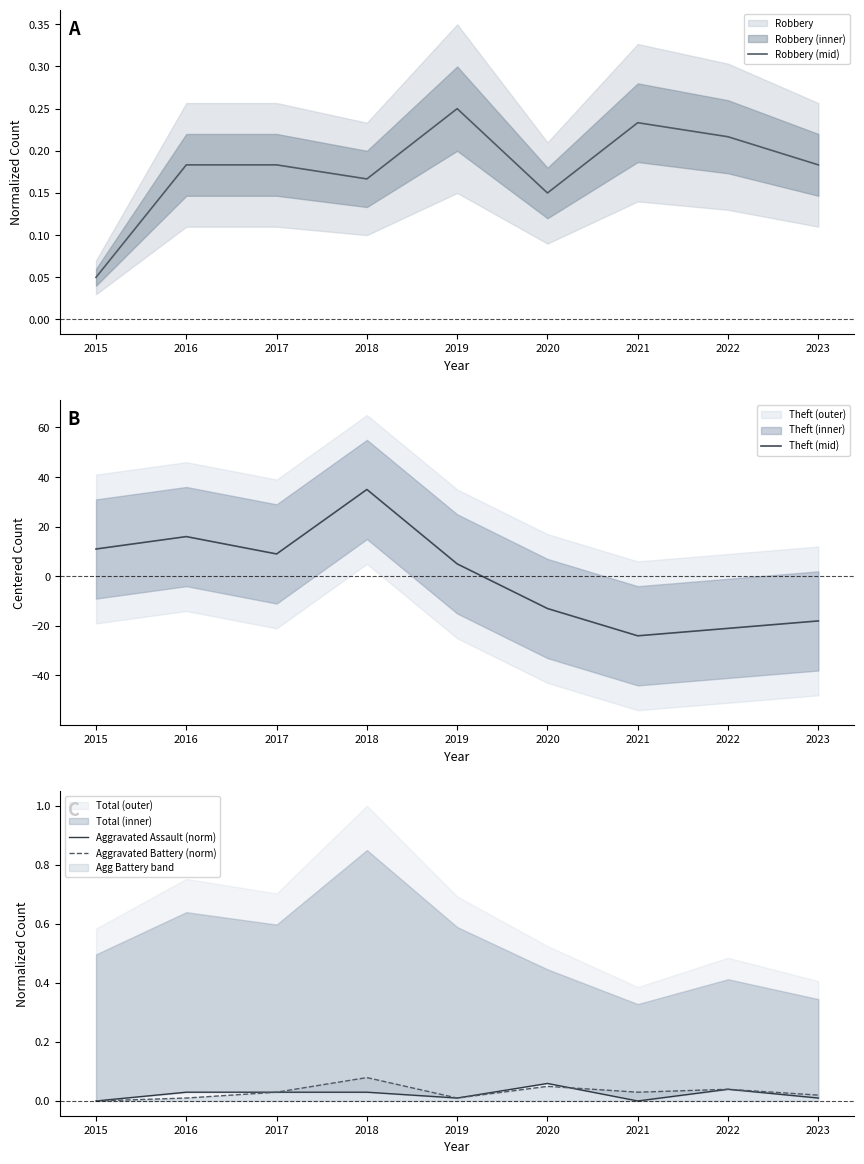

What is the value of the Robbery (mid) point at the 5th from the left?

0.2